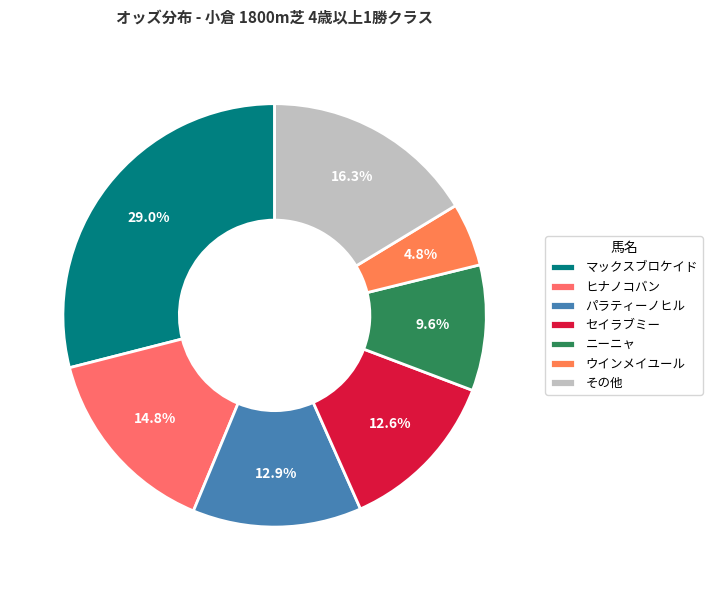

To the nearest percent, what is the difference between the largest and smallest slice percentages?

24%